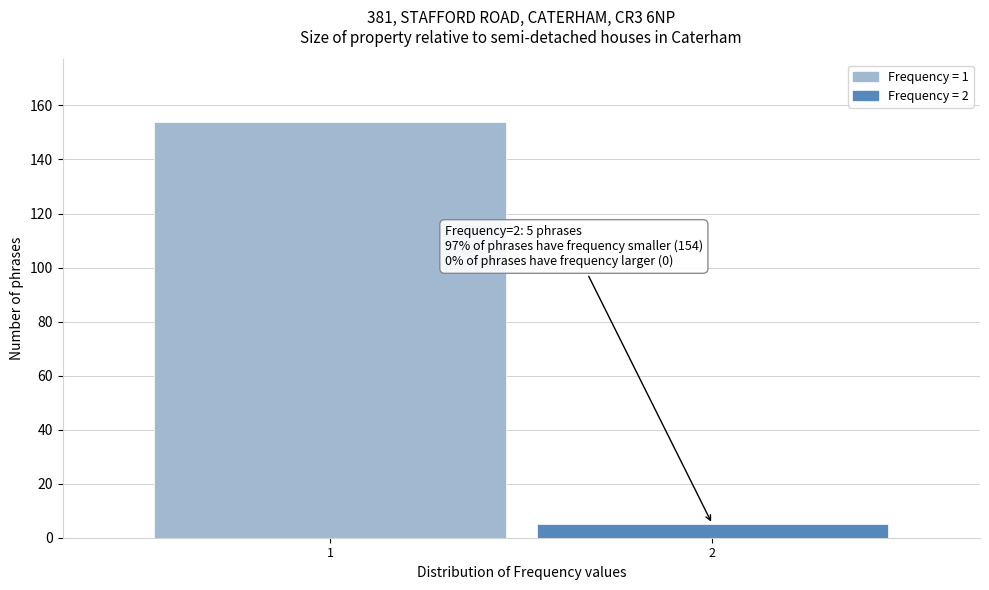

Reading left to right, extract all data points from this chart.

154	5